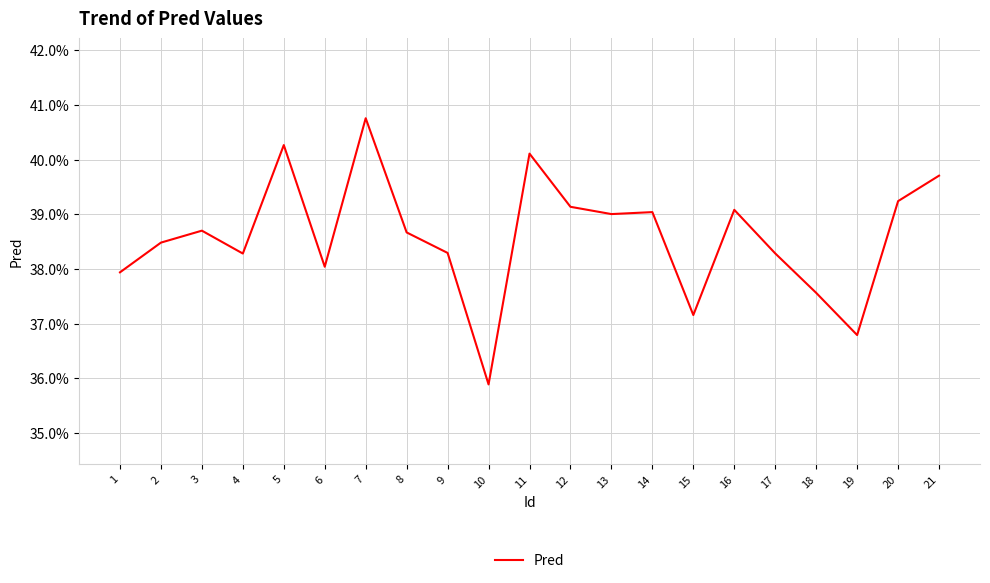

Does the chart display data point markers on the line(s)?

No